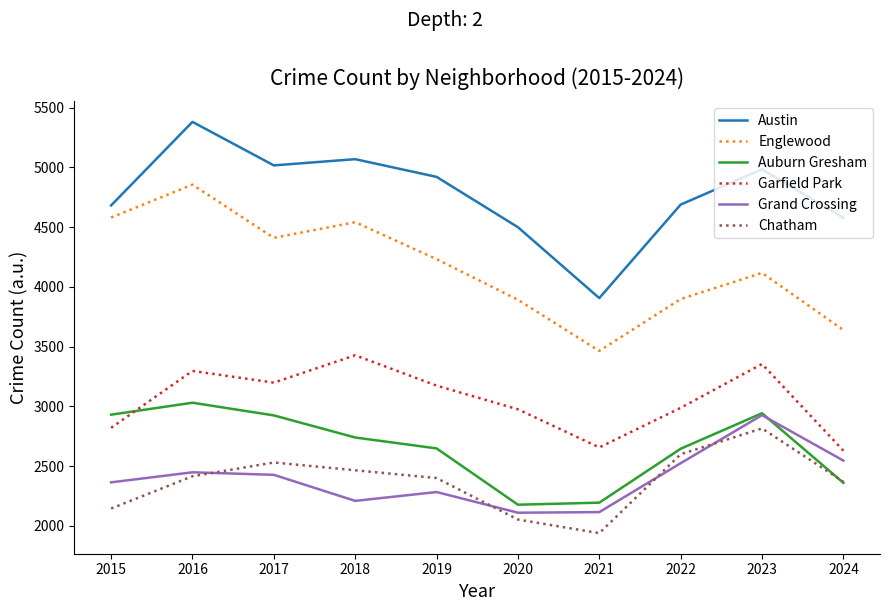

What is the lowest value of the Garfield Park series?

2630